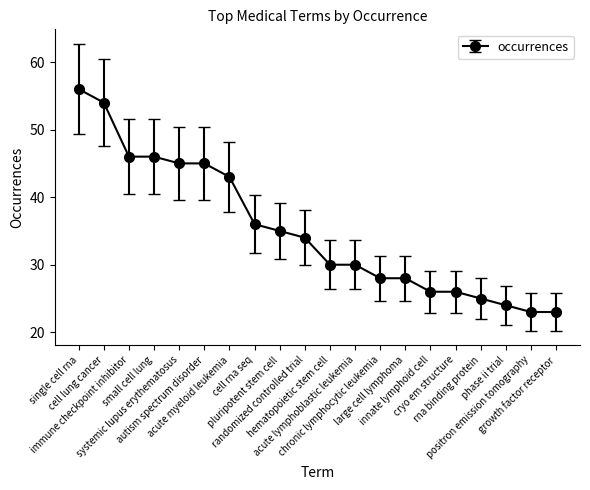

What is the sum of the values at single cell rna and autism spectrum disorder?

101